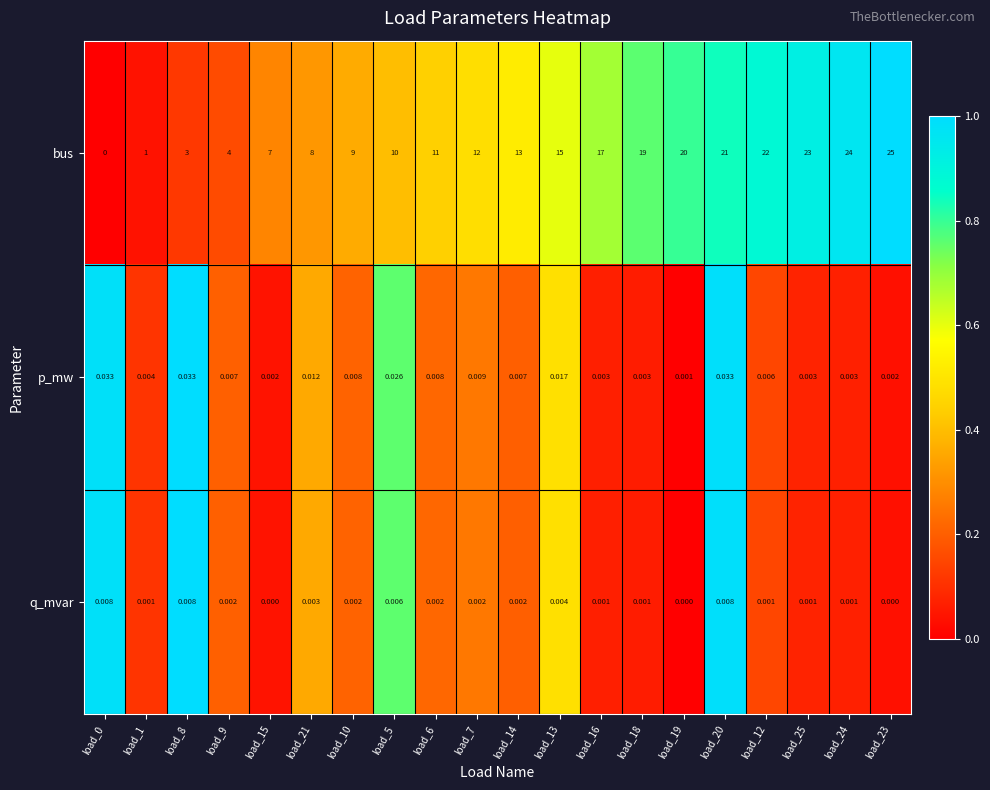

List the series in order of their peak value, lowest first.

q_mvar, p_mw, bus